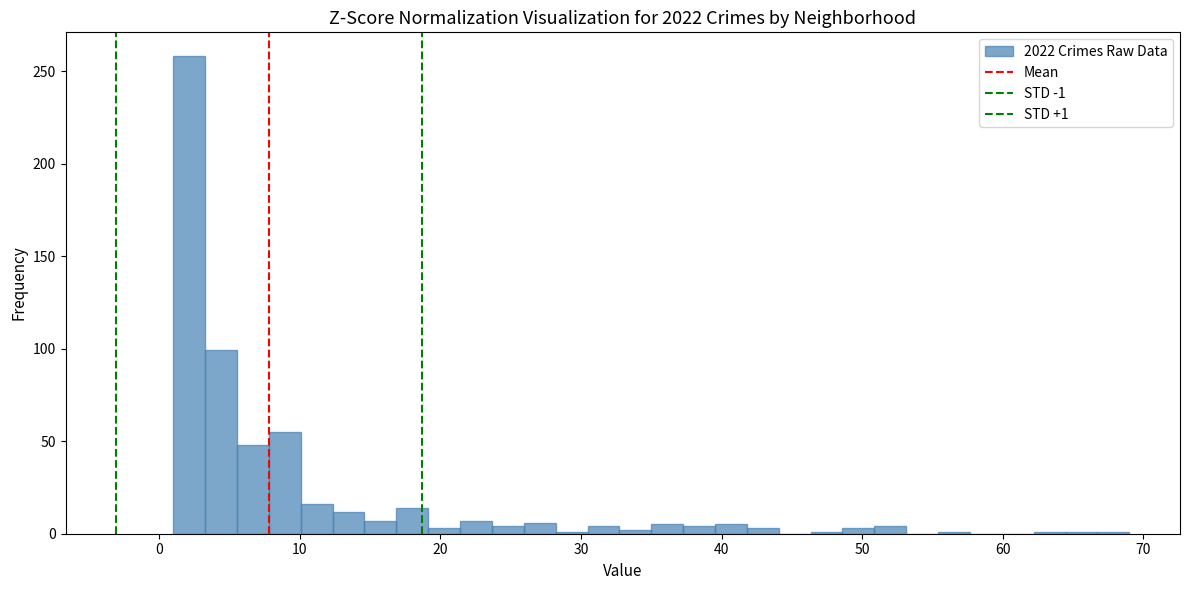

Read against the x-axis, roughly where is the centre of the tallest bar?

2